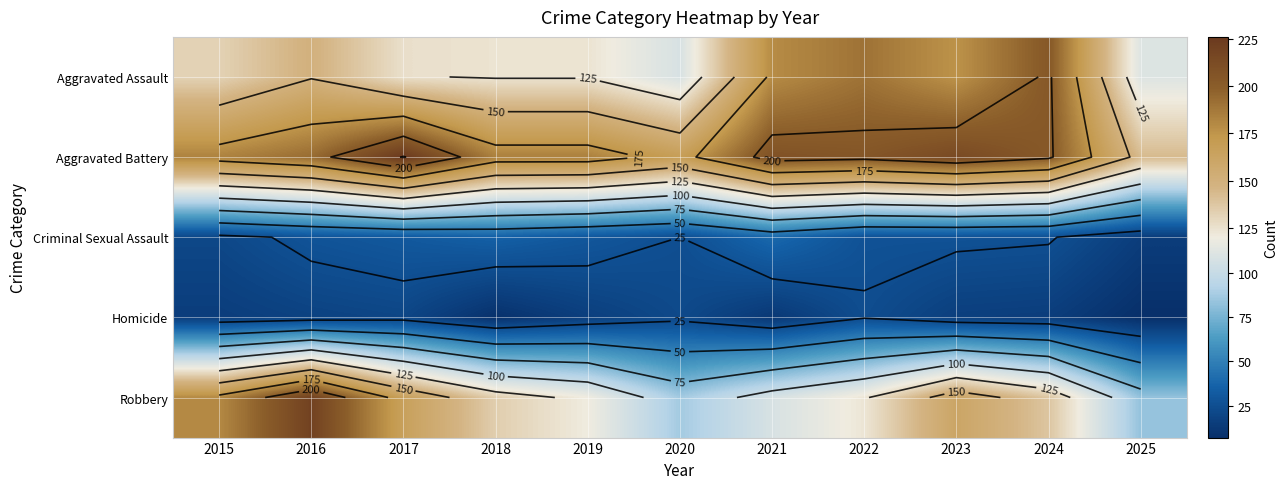

True or false: Homicide has a value of 3 at 2024.

False